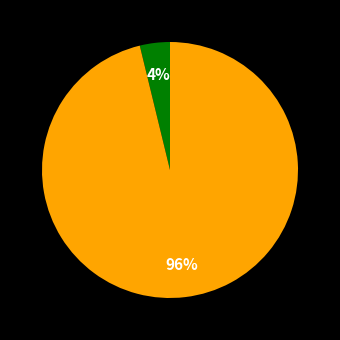

Is there a majority slice in this chart?

Yes